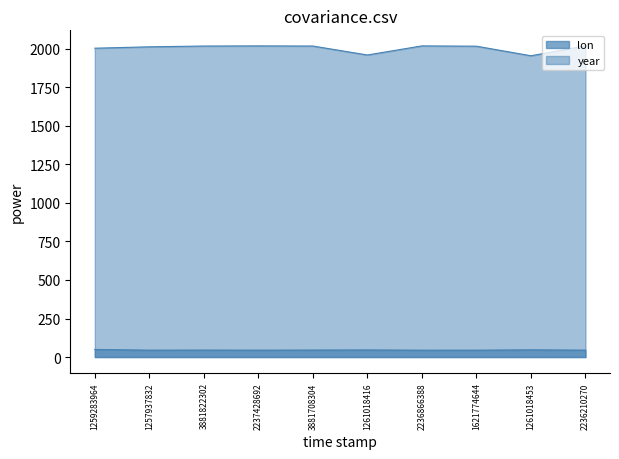

Rank the series by their average value, from highest to lowest.

year, lon